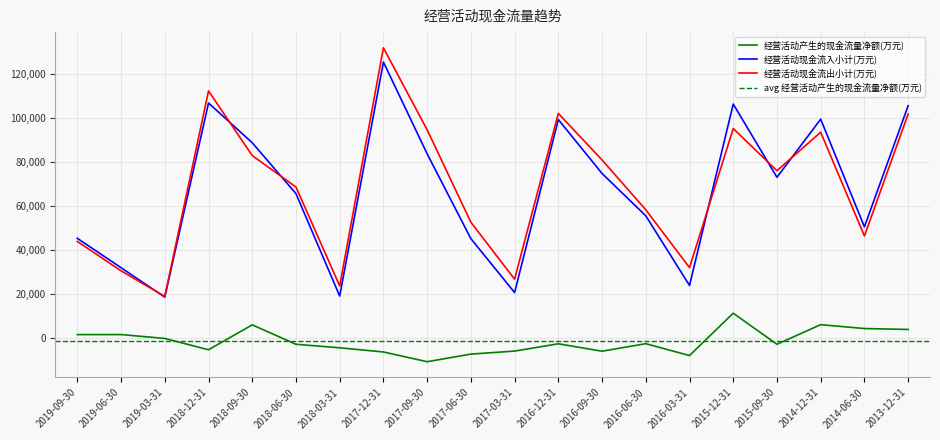

True or false: 经营活动现金流入小计(万元) and 经营活动产生的现金流量净额(万元) intersect in this chart.

False